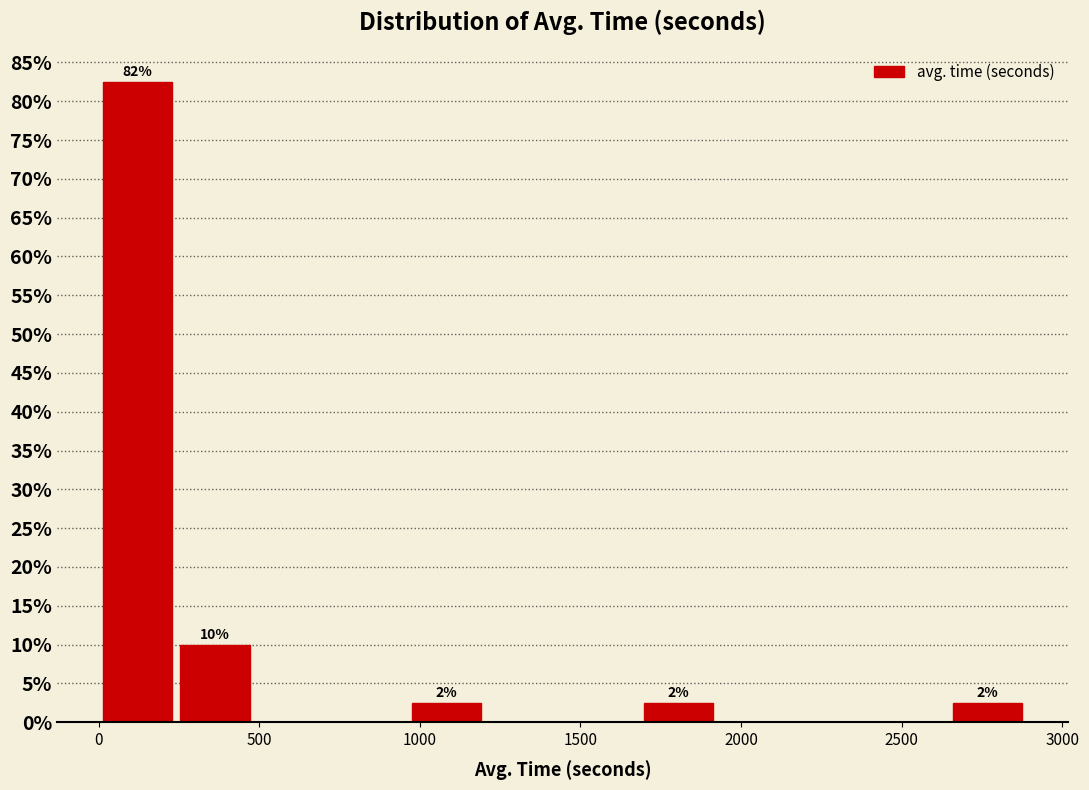

Over which range of the x-axis is the bar tallest?

0 to 250